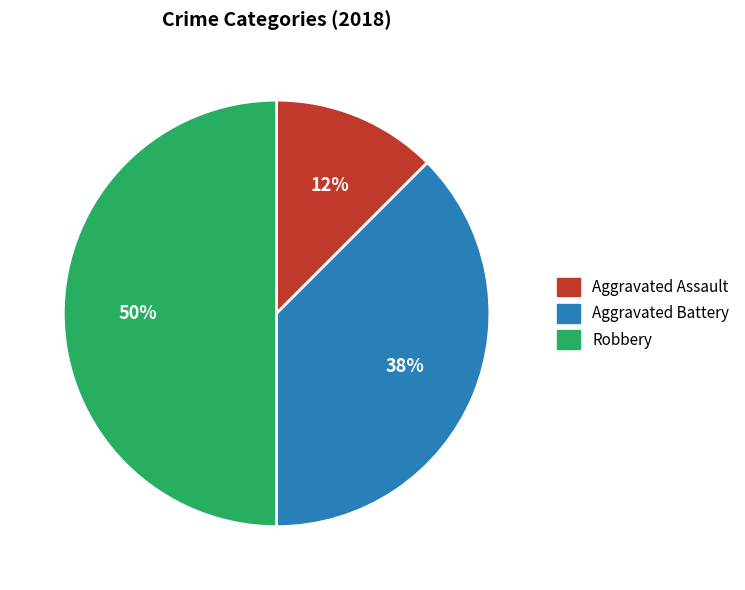

The Aggravated Assault slice represents 4% of the pie. True or false?

False